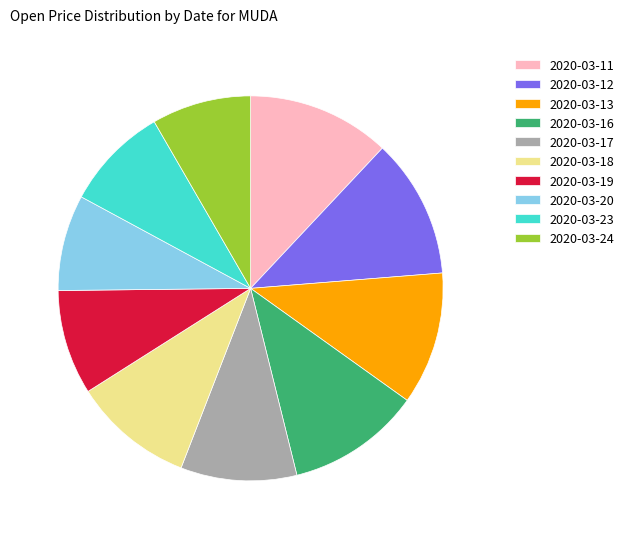

The 2020-03-19 slice represents 1% of the pie. True or false?

False